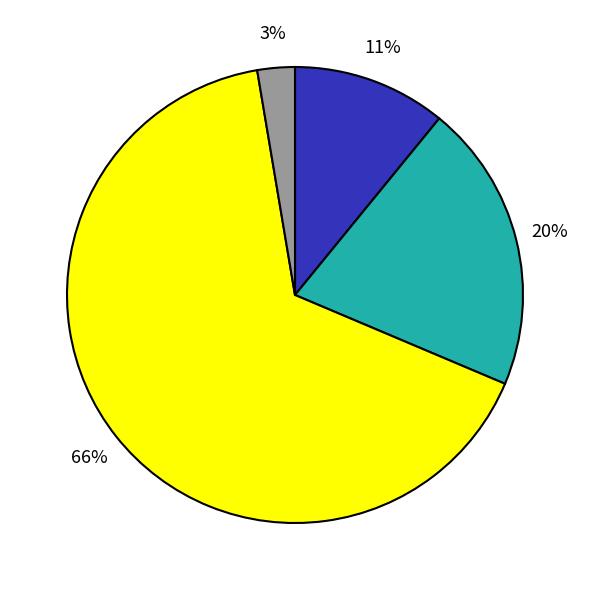

To the nearest percent, what is the average slice percentage?

25%